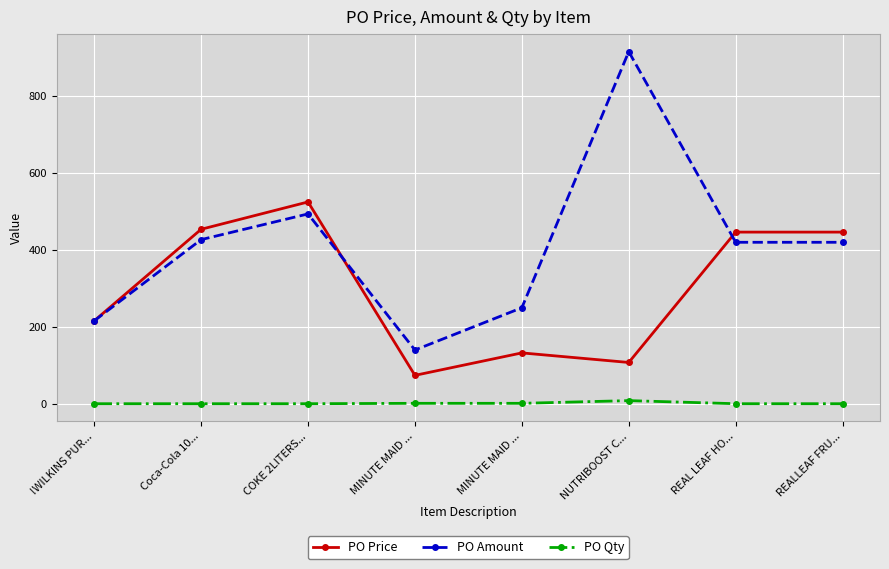

What is the smallest value displayed?

1.0